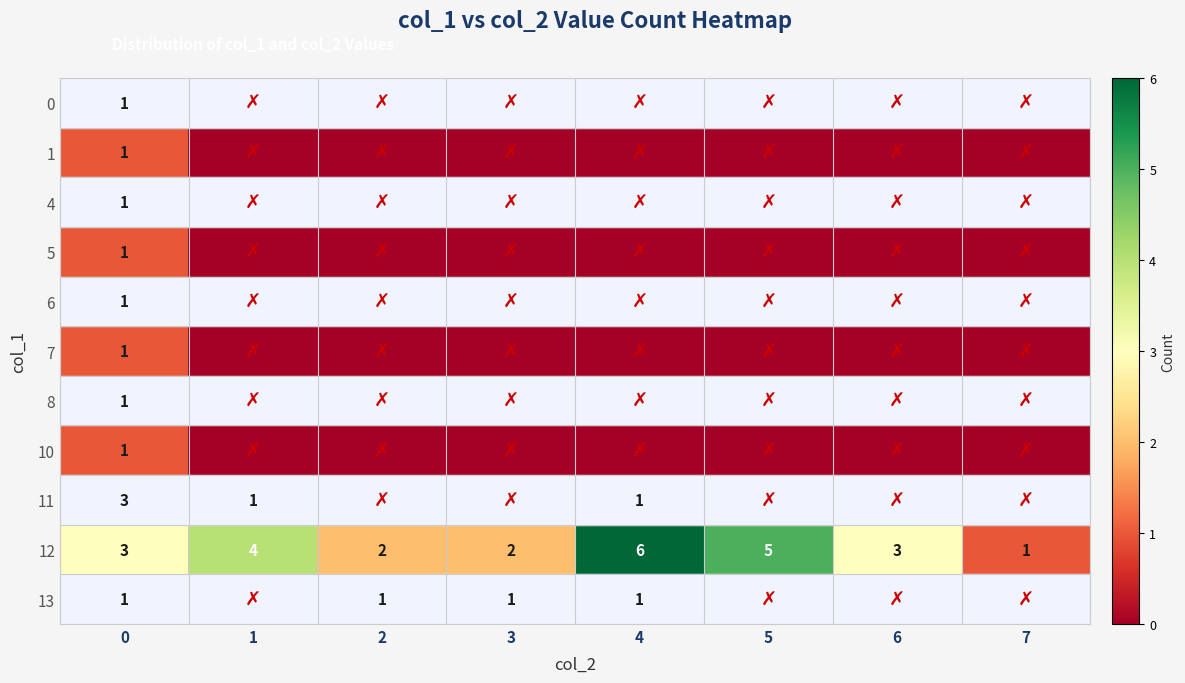

What is the total value across all series at 3?

3